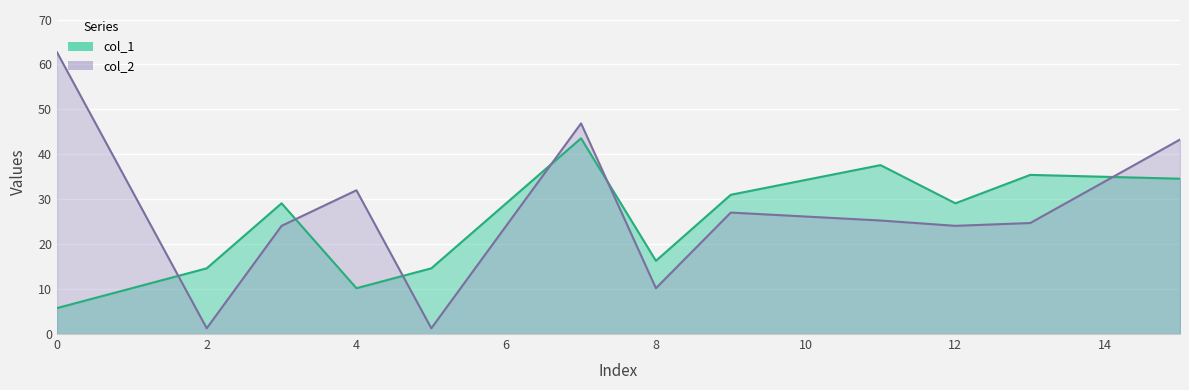

The col_1 series shows 31.0 at 9. True or false?

True